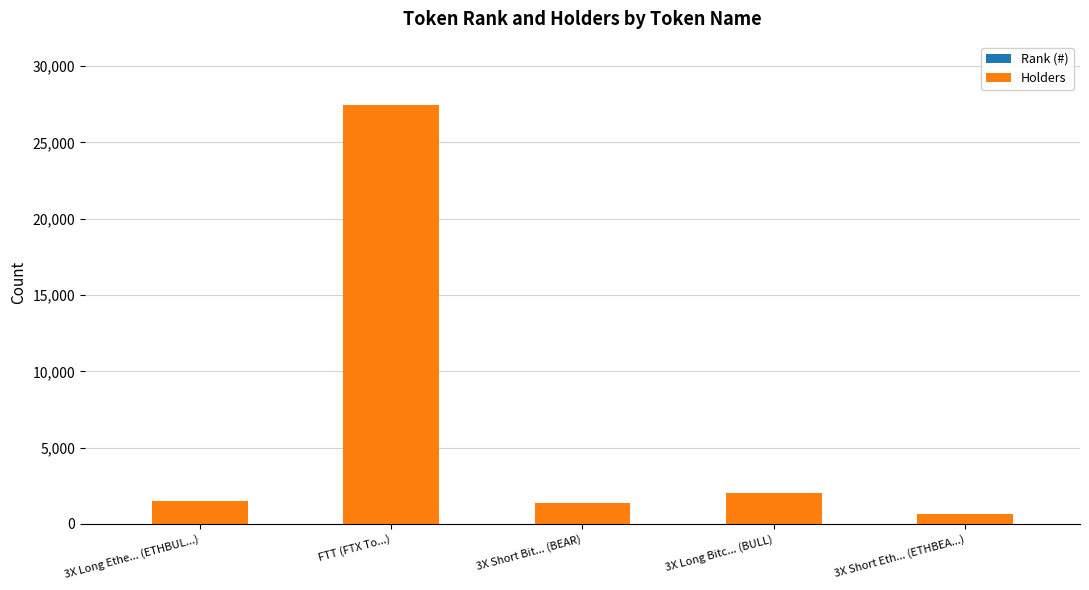

At which category is the sum across all series the highest?

FTT (FTX To...)